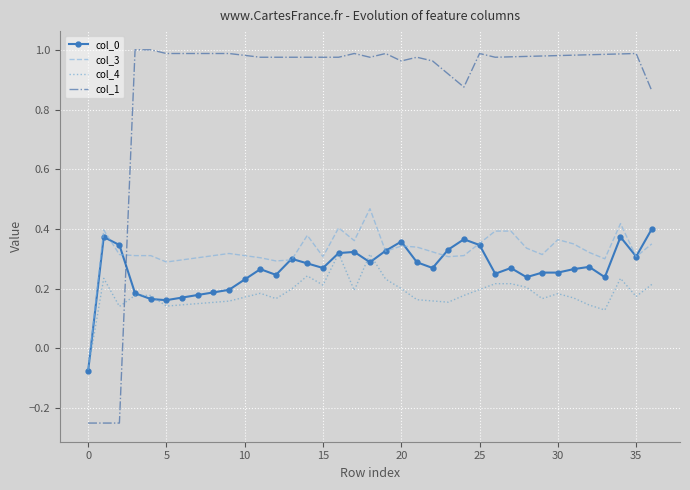

Which series has the largest total across all categories?

col_1